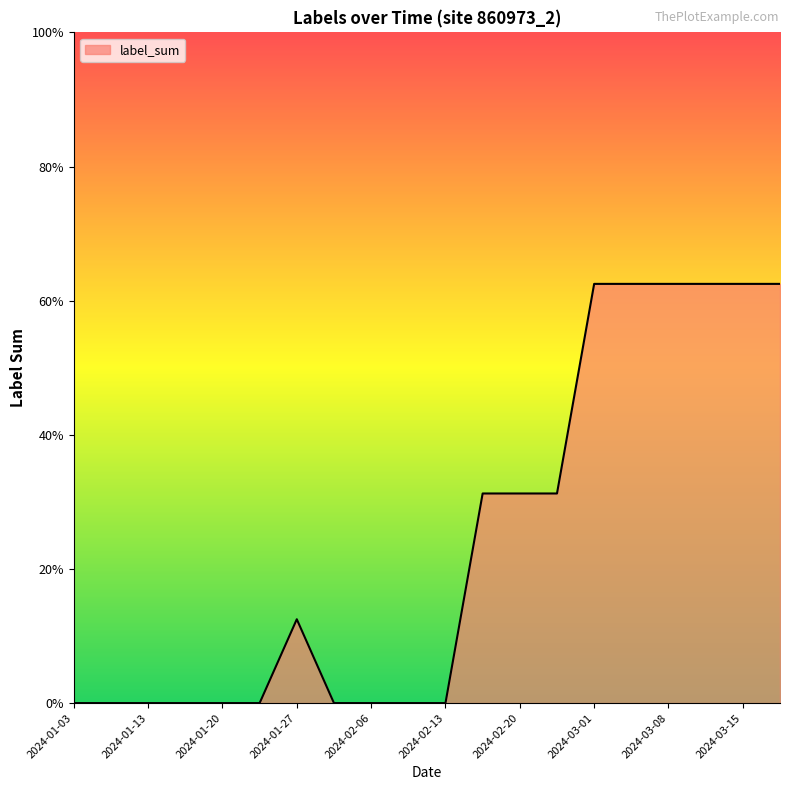

Does the chart have visible grid lines?

No